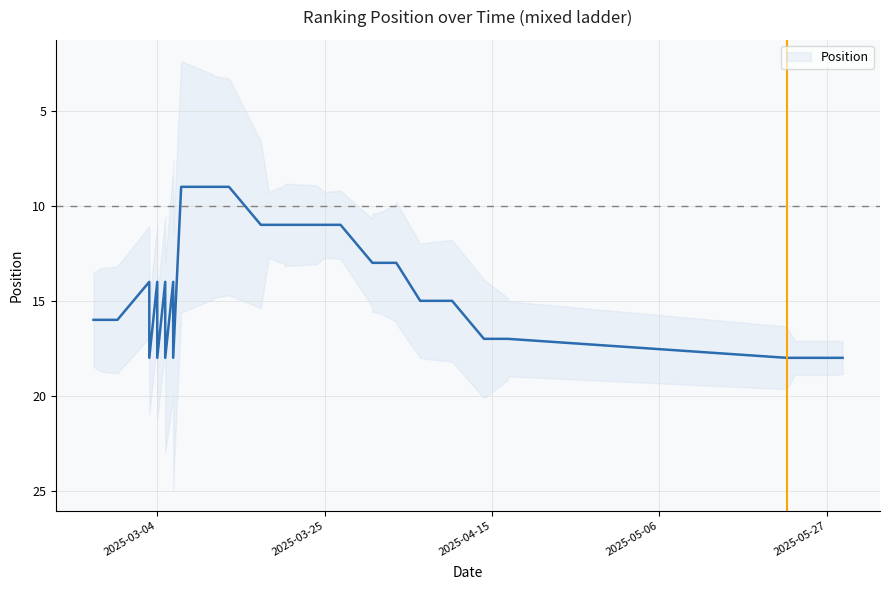

How many interior local valleys (lower than both neighbors) does the data have?

3